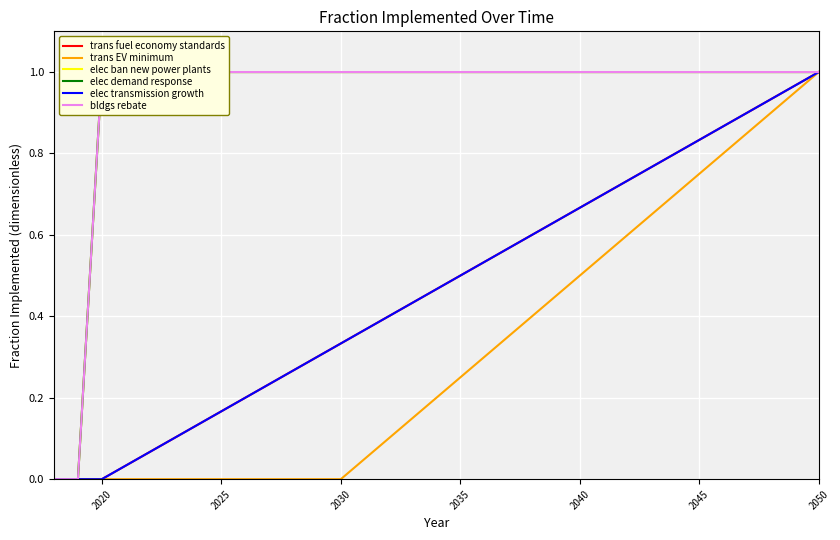

Which series has the largest total across all categories?

elec ban new power plants